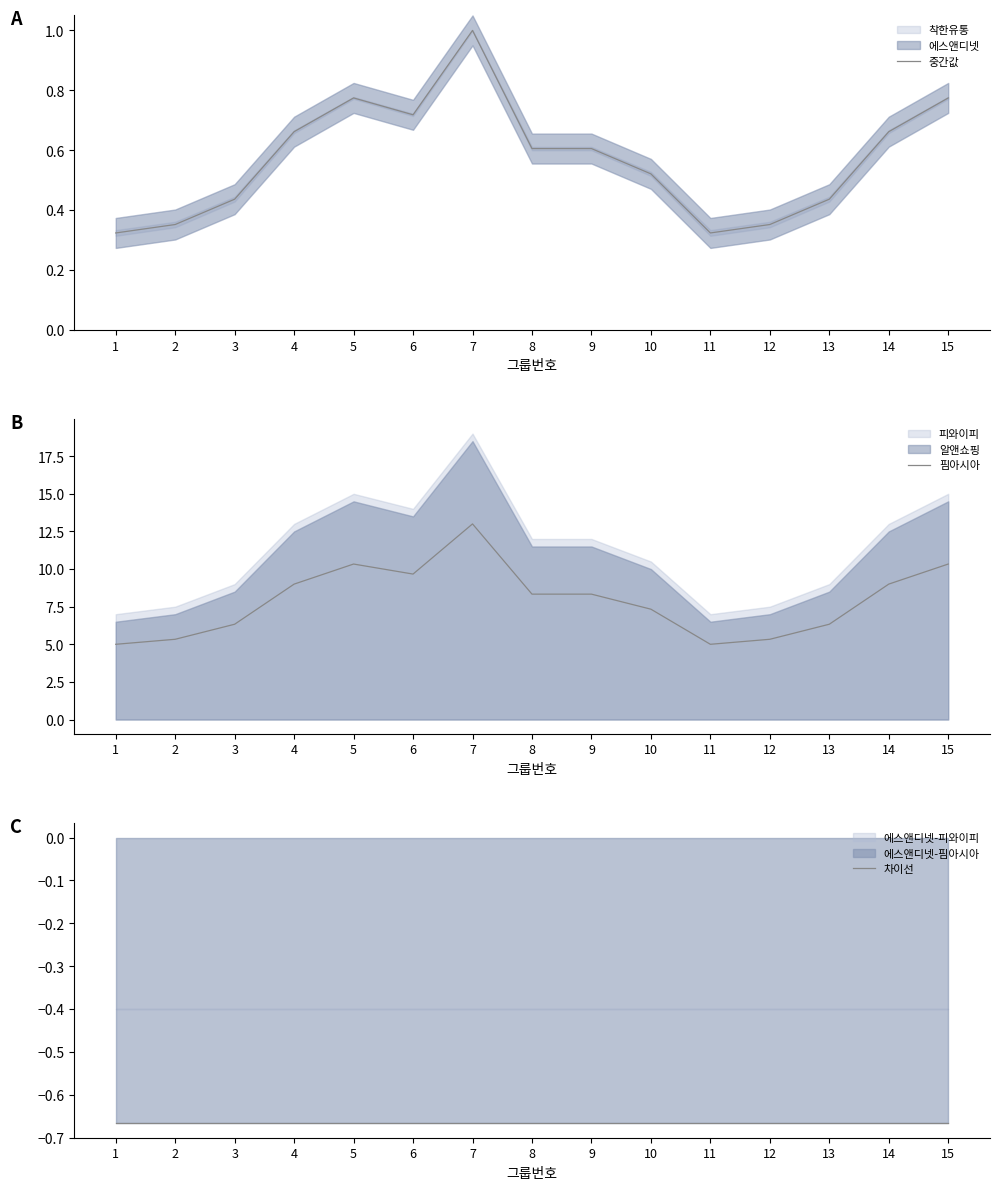

True or false: 핌아시아 has a value of 2.7 at 4.

False